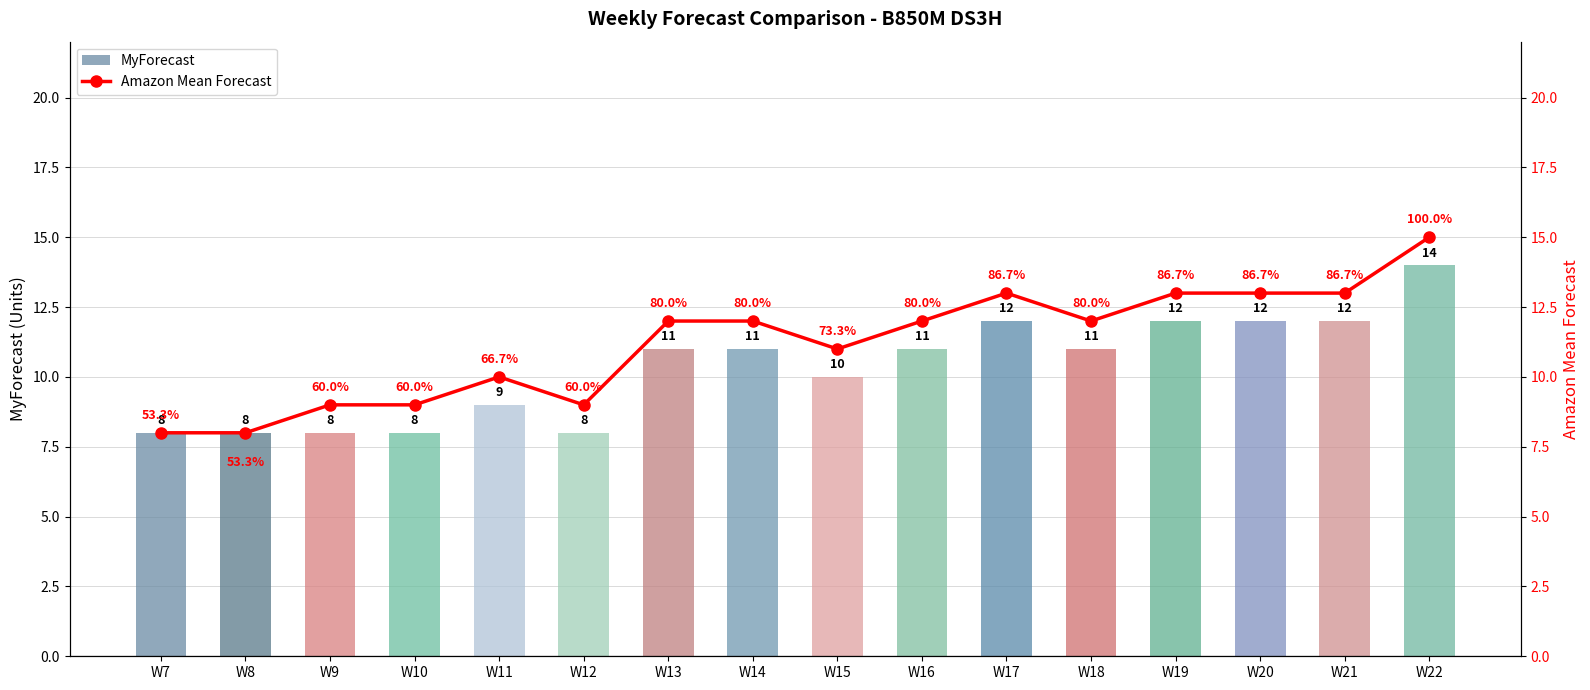

At which label does MyForecast reach its peak?

W22